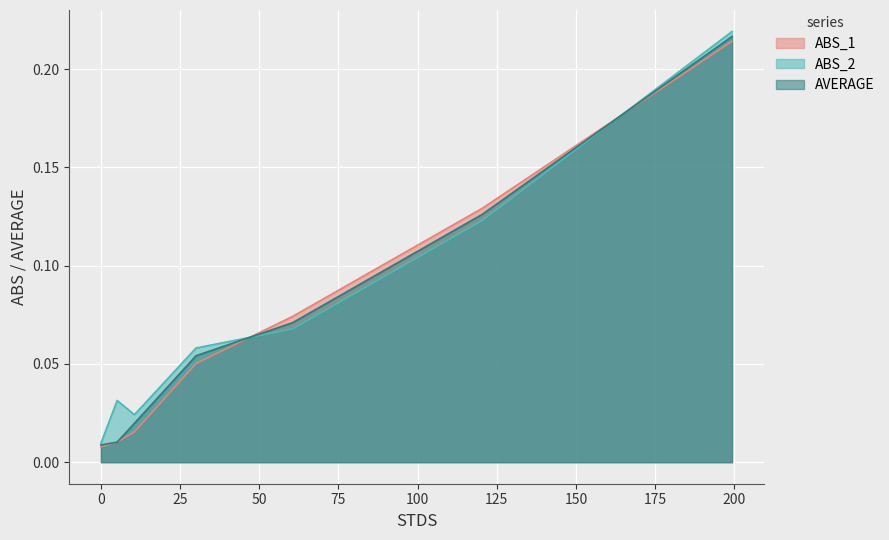

Does the chart display data point markers on the line(s)?

No